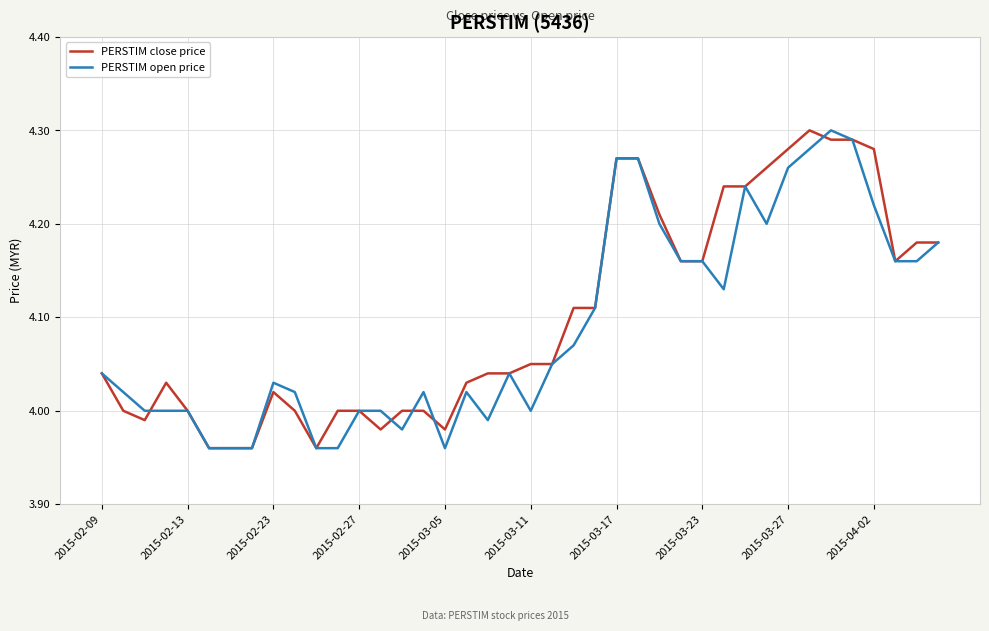

Is it true that PERSTIM close price equals 4.0 at 2015-02-13?

True